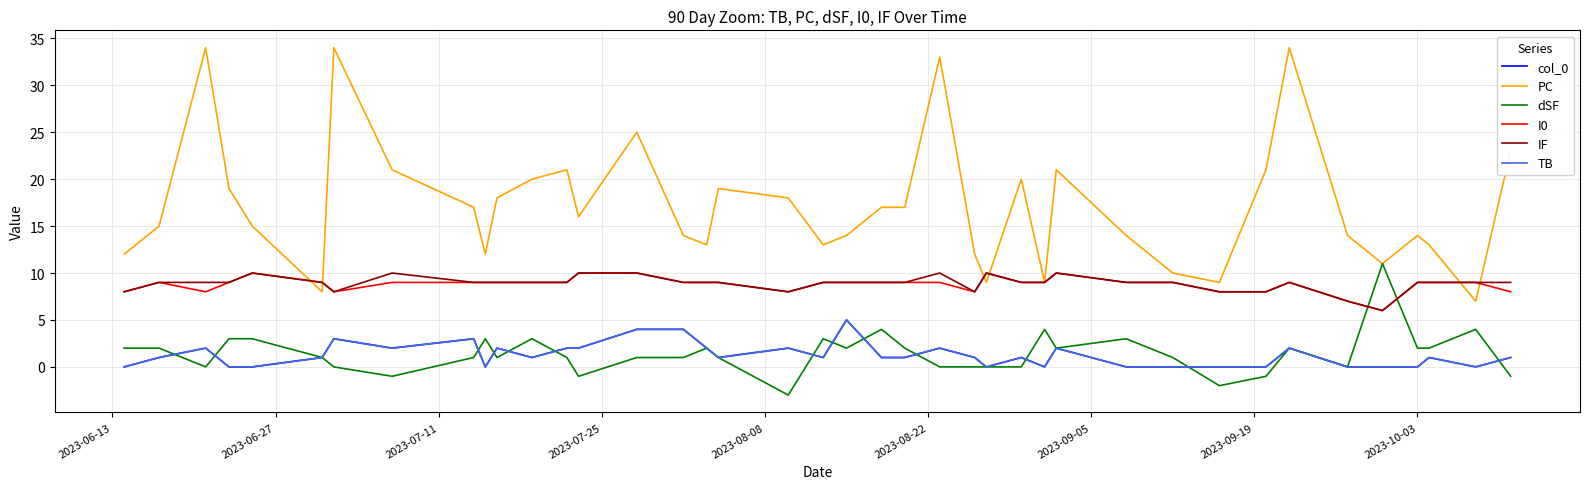

How many values in the I0 series exceed 9?

5